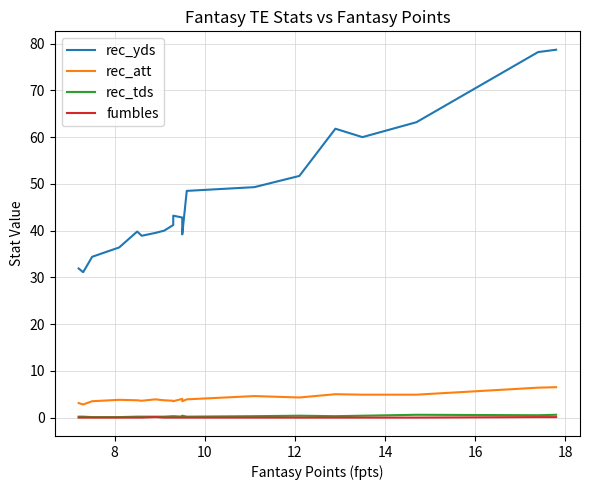

What is the sum of all rec_att values?

83.2